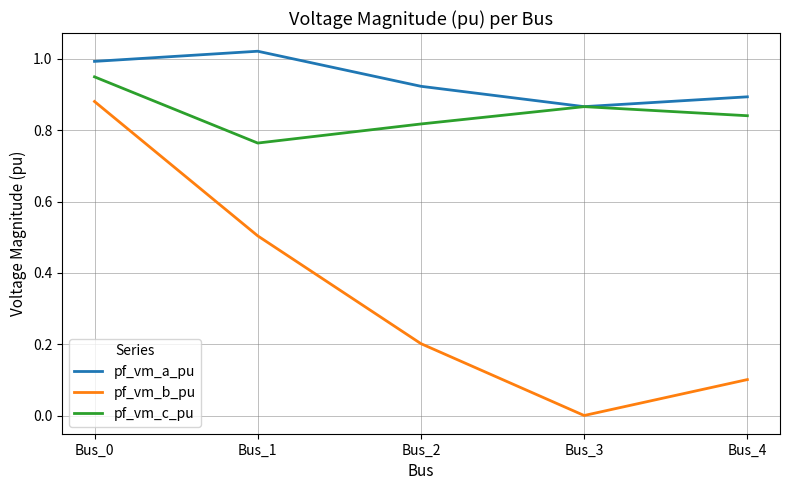

The pf_vm_a_pu series shows 0.9 at Bus_2. True or false?

True